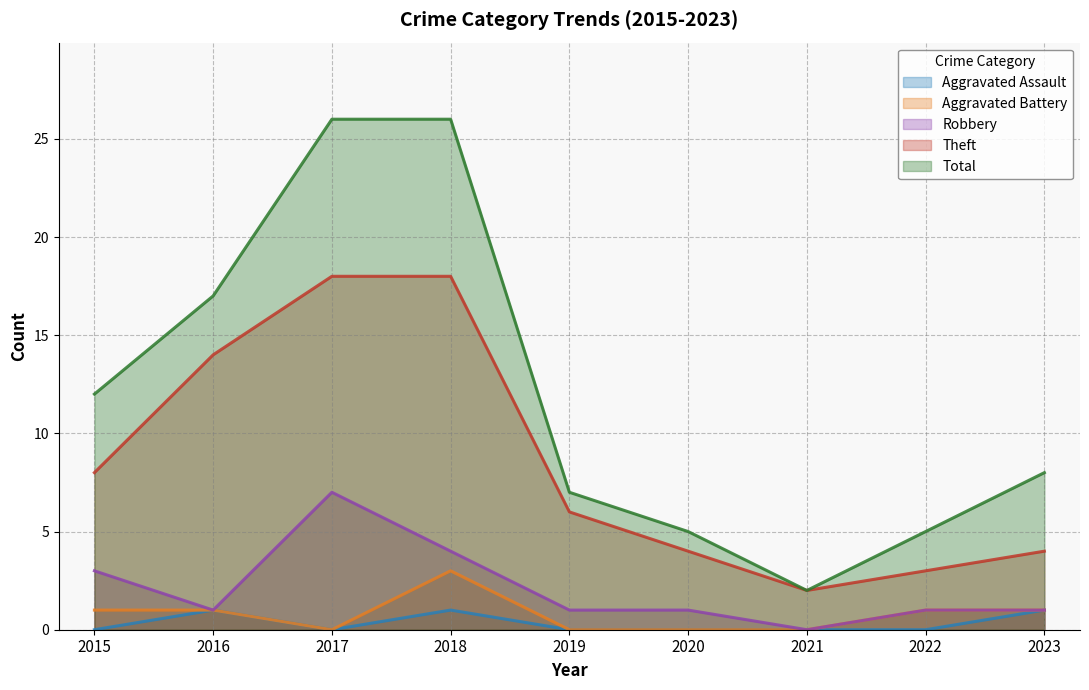

Reading right to left, extract all data points from this chart.

Robbery: 1	1	0	1	1	4	7	1	3
Theft: 4	3	2	4	6	18	18	14	8
Aggravated Battery: 1	1	0	0	0	3	0	1	1
Aggravated Assault: 1	0	0	0	0	1	0	1	0
Total: 8	5	2	5	7	26	26	17	12